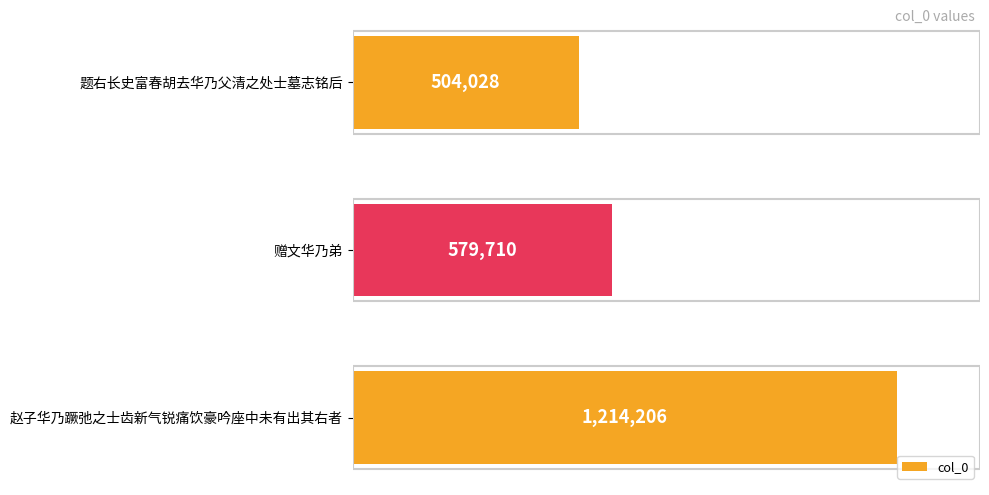

Are the bars horizontal?

Yes